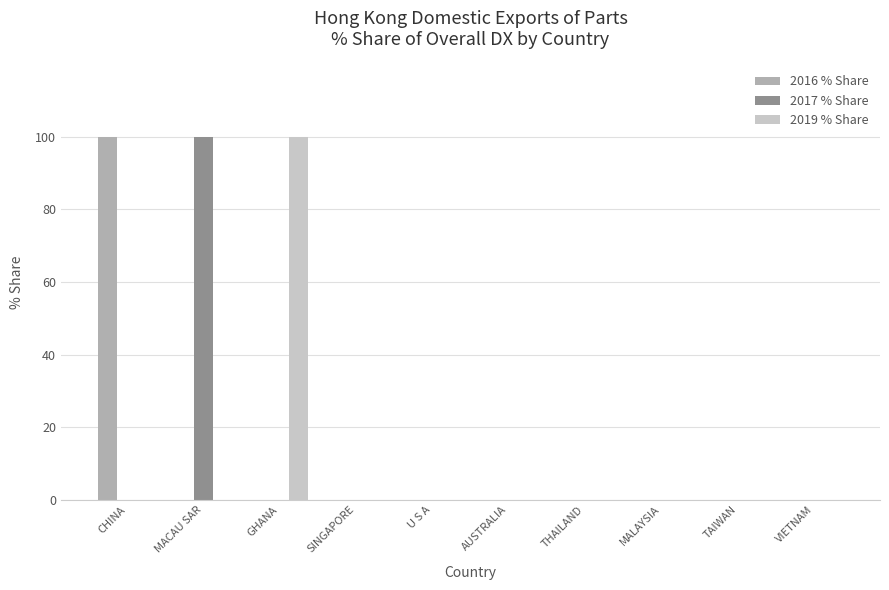

What is the difference between the 2017 % Share values at TAIWAN and MACAU SAR?

100